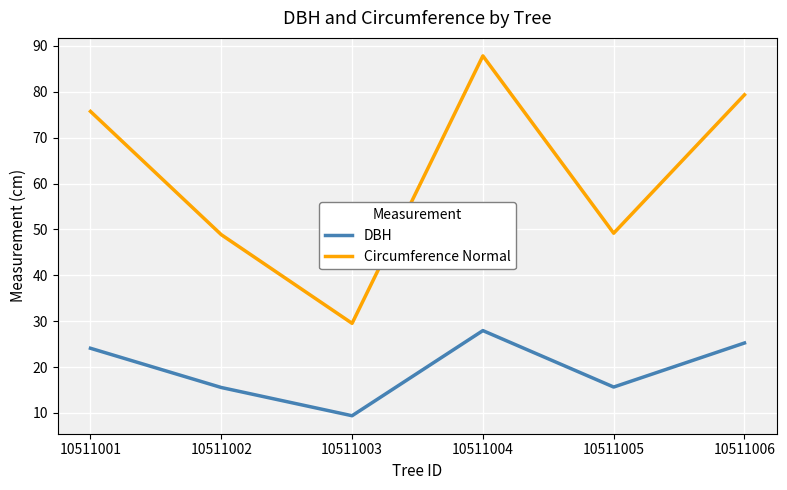

True or false: Circumference Normal and DBH intersect in this chart.

False